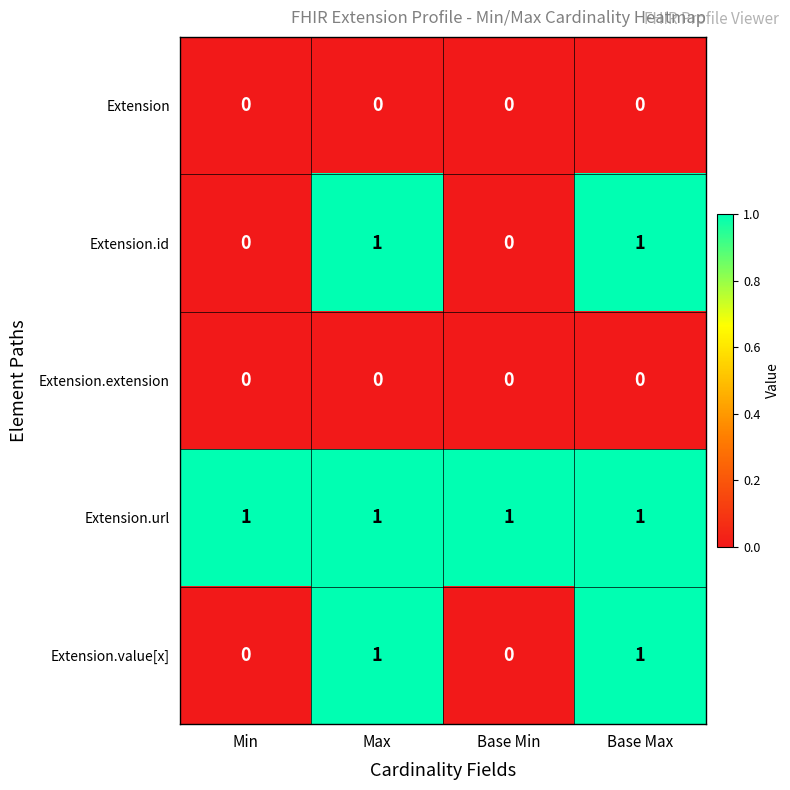

How many Extension.value[x] values are between 0 and 1?

4